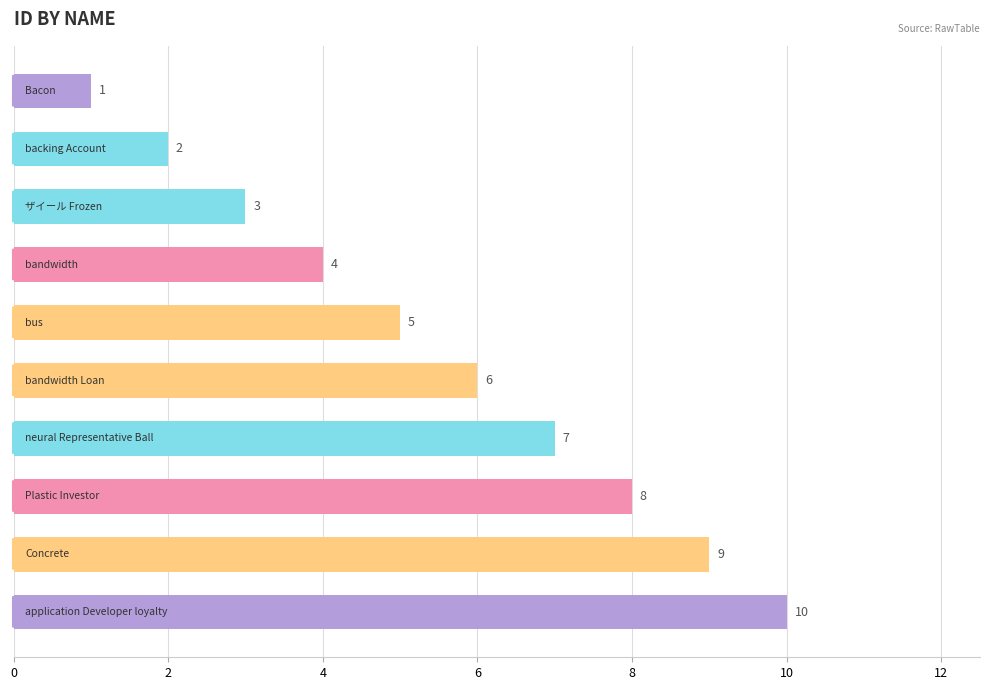

What is the greatest value displayed?

10